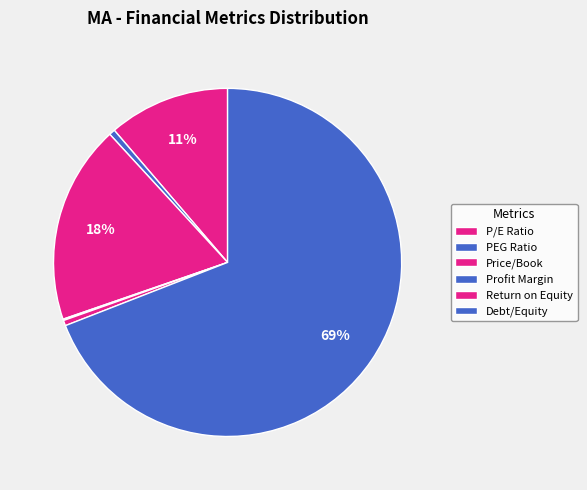

Do Profit Margin and PEG Ratio together represent more than half of the pie?

No